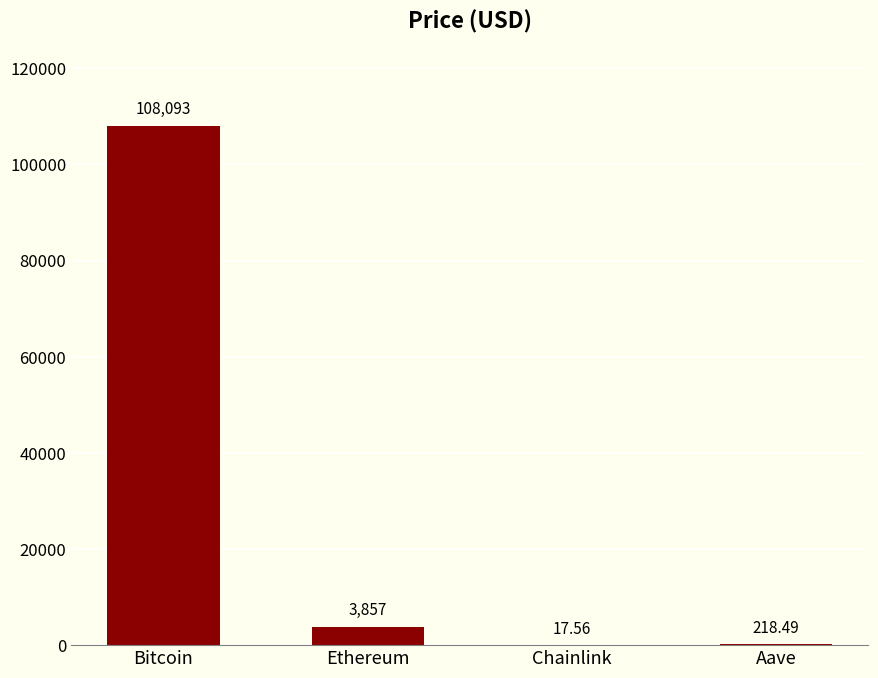

At which category does the chart reach its peak across all series?

Bitcoin